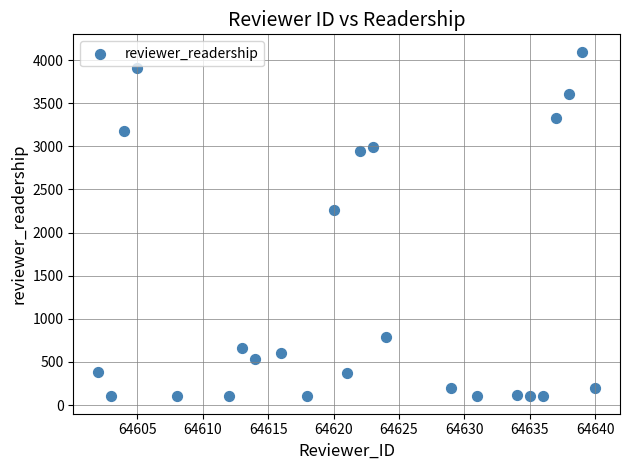

What is the range of Y values (max minus min)?

3999